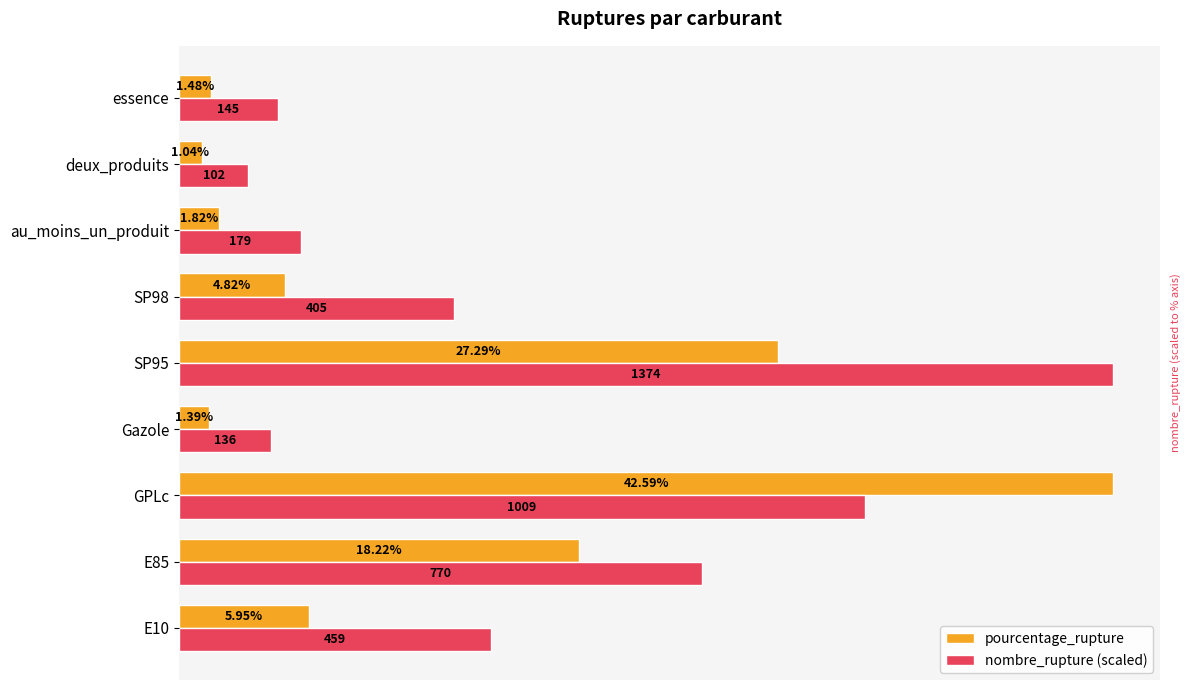

Is the value of nombre_rupture (scaled) at SP98 greater than the value of pourcentage_rupture at E10?

Yes